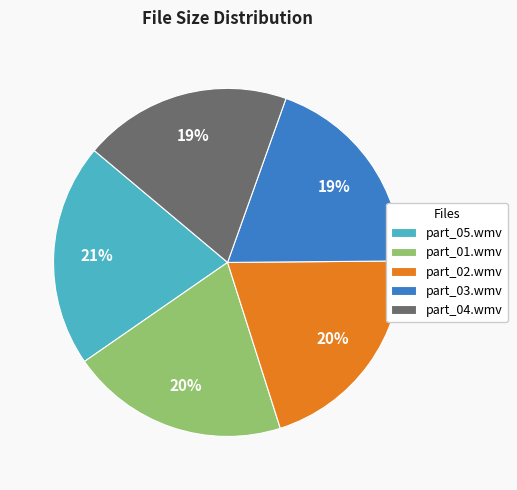

To the nearest percent, what is the average slice percentage?

20%